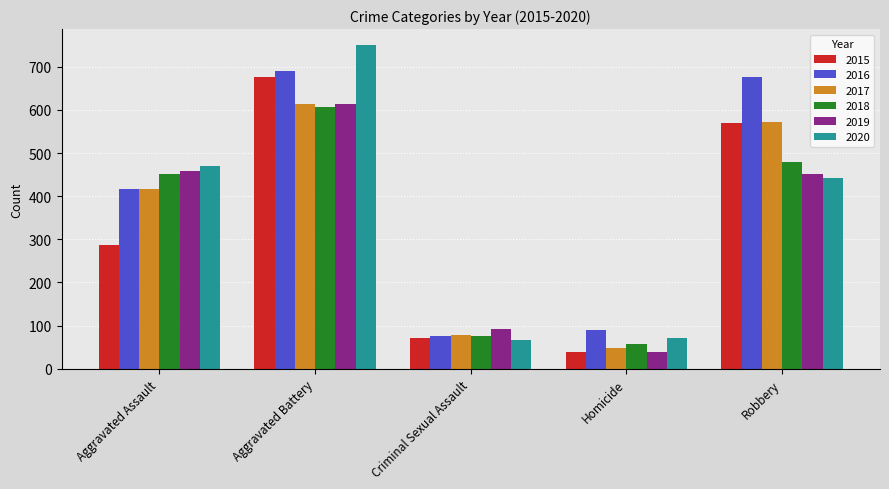

Which label corresponds to the largest value in the chart?

Aggravated Battery